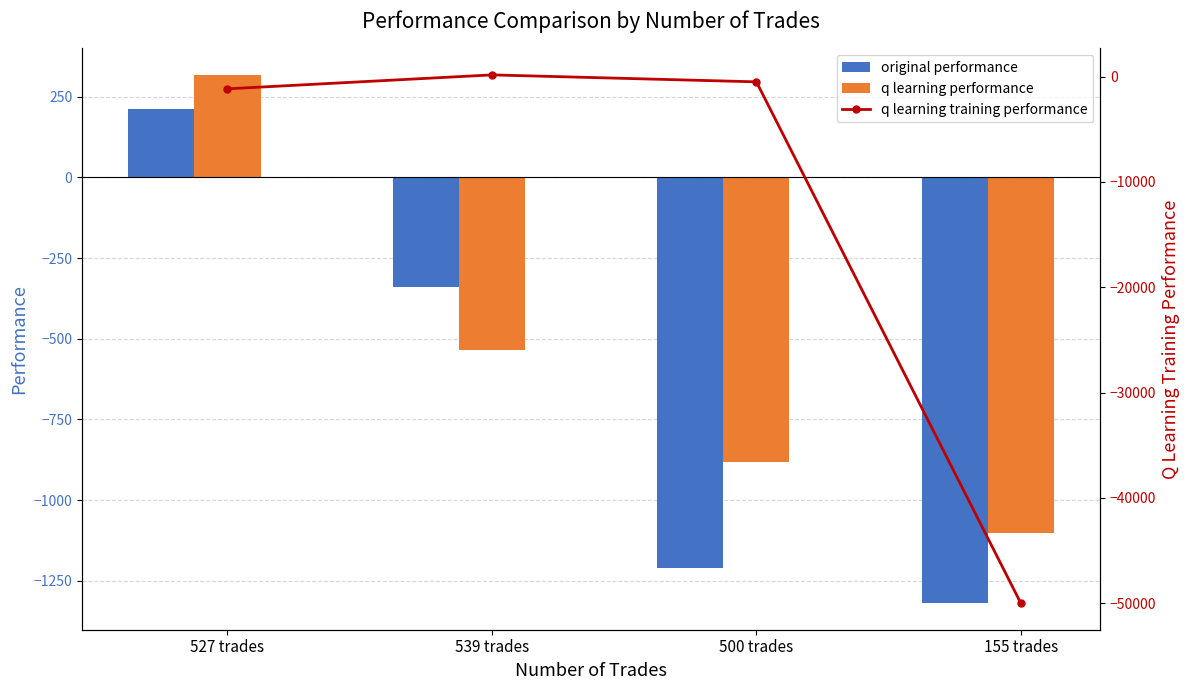

What is the lowest value of the q learning performance series?

-1101.5